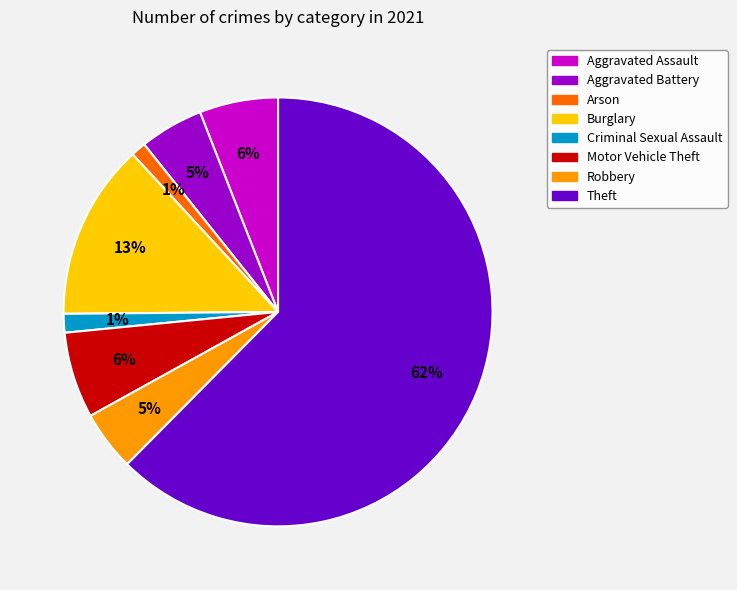

The Aggravated Assault slice represents 1% of the pie. True or false?

False